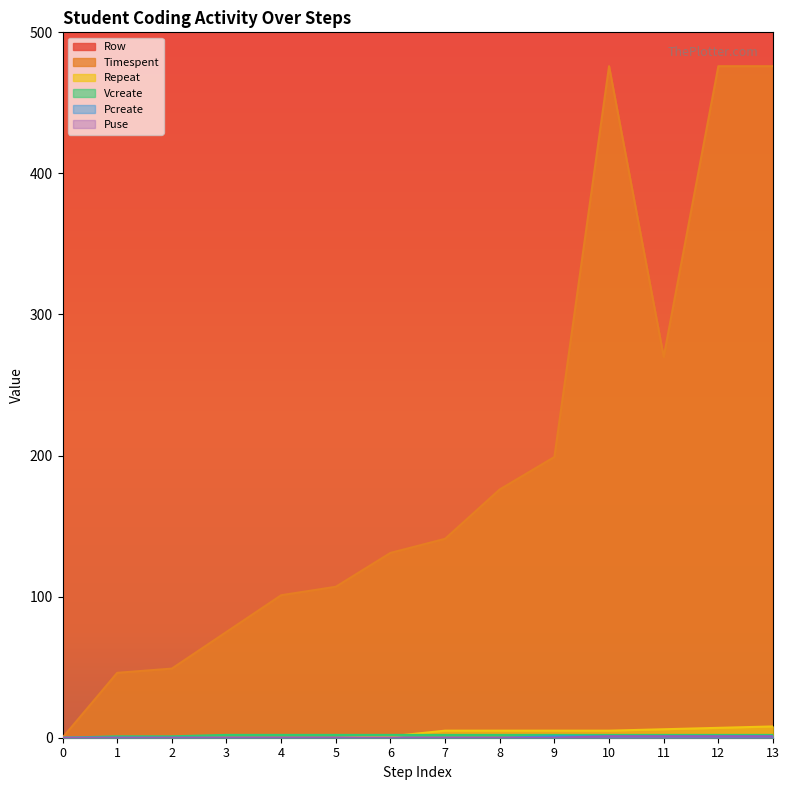

Rank the series by their maximum value, from lowest to highest.

Pcreate, Puse, Vcreate, Repeat, Timespent, Row